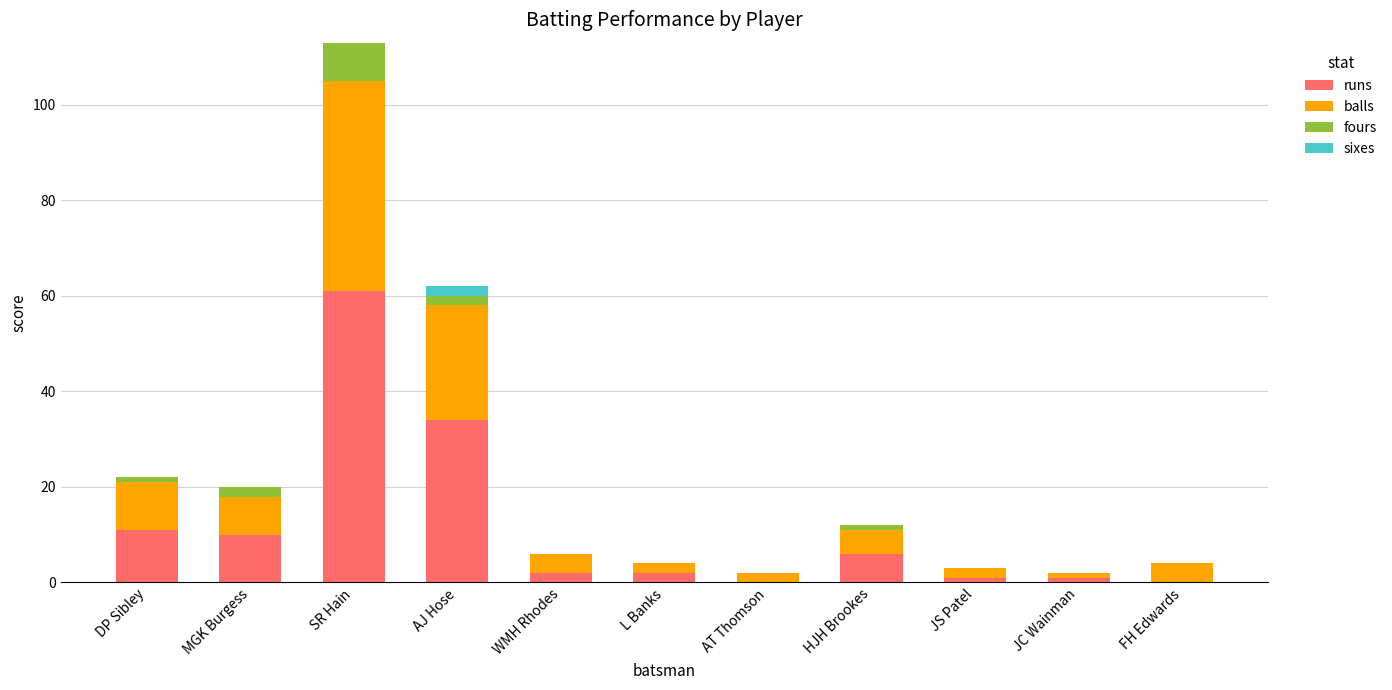

The value of runs at SR Hain is 61. True or false?

True